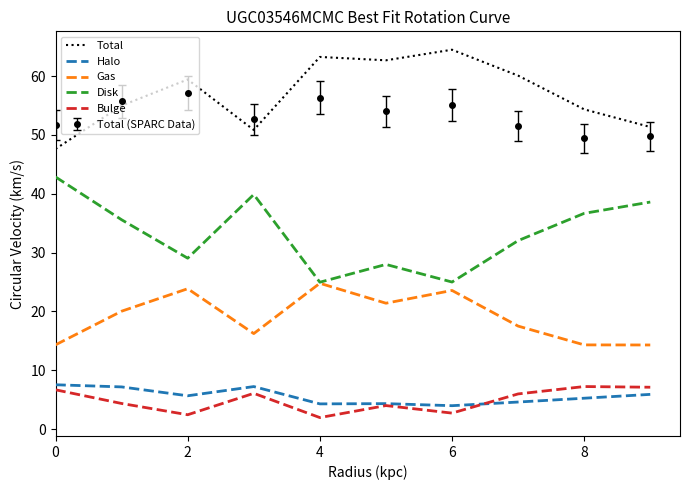

What is the minimum value for Bulge?

2.0